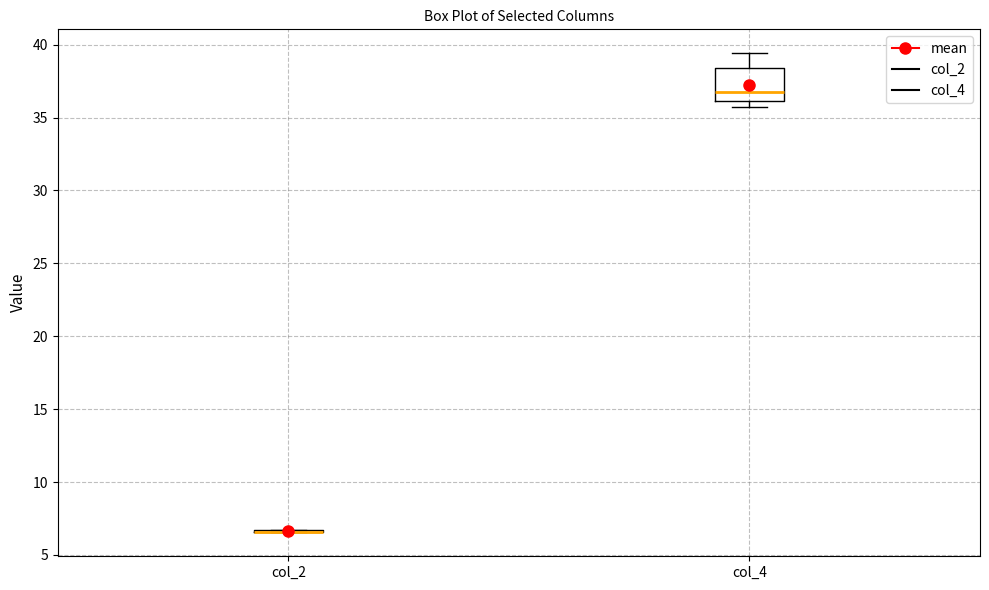

Reading left to right, transcribe this box plot: for each box, give where its median line is, the range the box spans, and where its two whiskers end, as read against the y-axis. The values are not printed on the chart, so give them approximately, as read against the axis.

col_2: box collapsed to a line at 6.5, whiskers 6.5 to 6.5
col_4: median 36.5, box 36.0 to 38.5, whiskers 36.0 (just below the box's lower edge) to 39.5